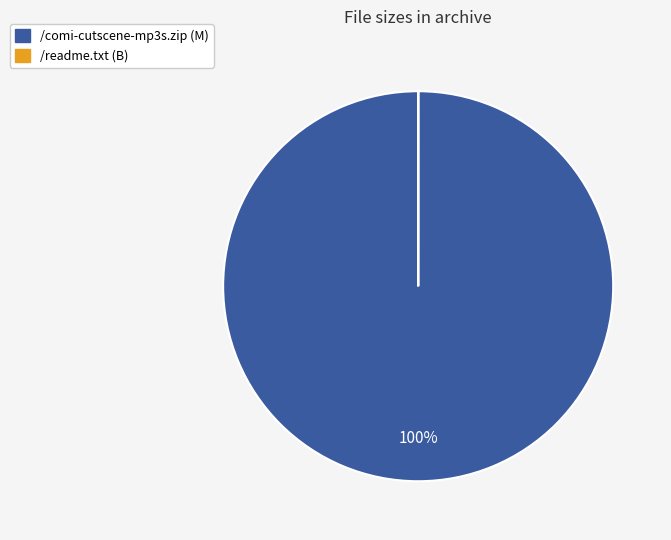

The /comi-cutscene-mp3s.zip slice represents 100% of the pie. True or false?

True